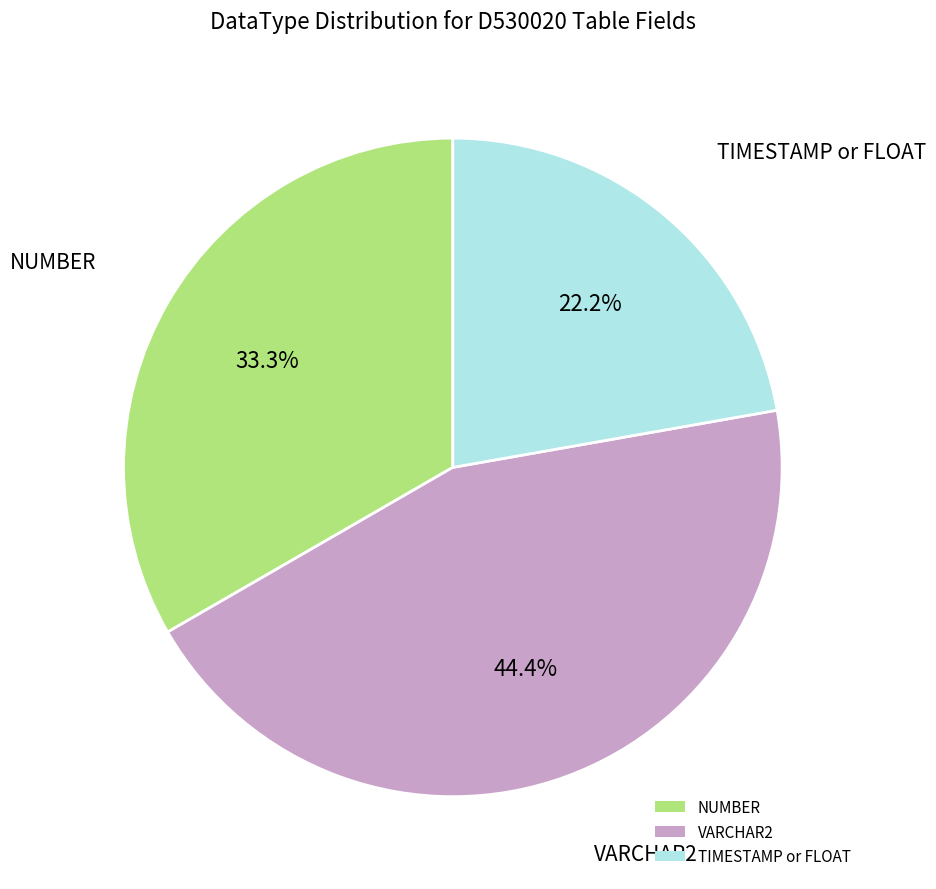

Do NUMBER and VARCHAR2 together represent more than half of the pie?

Yes